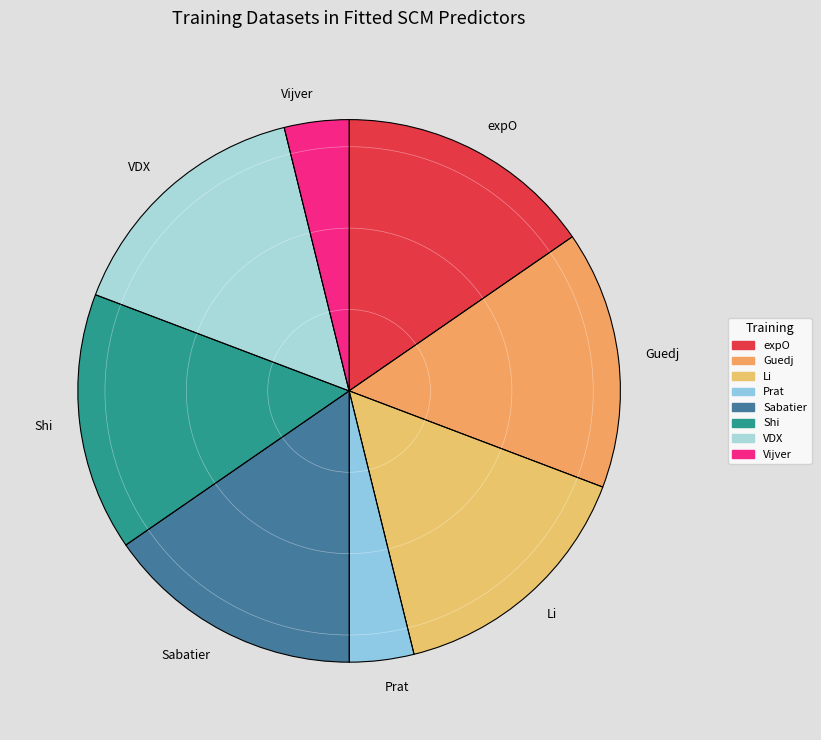

The Shi slice represents 25% of the pie. True or false?

False